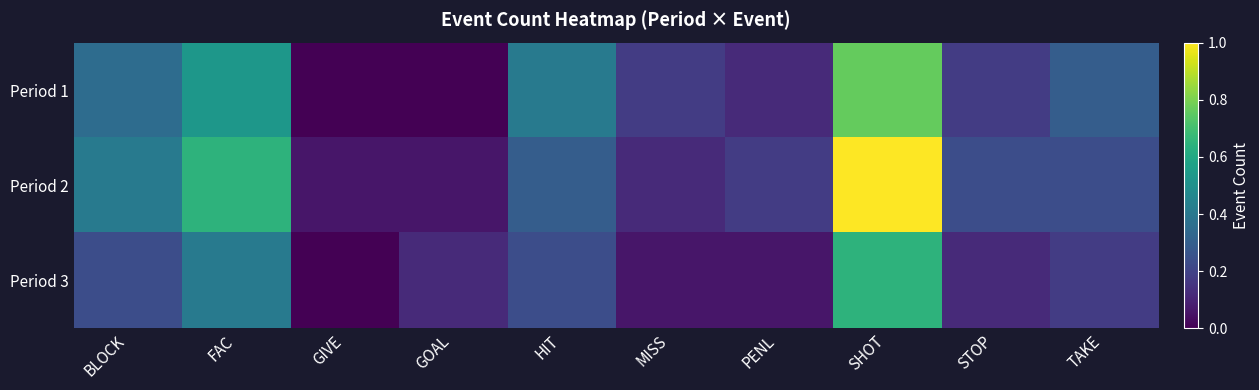

What is the difference between the highest and lowest values at BLOCK?

0.2